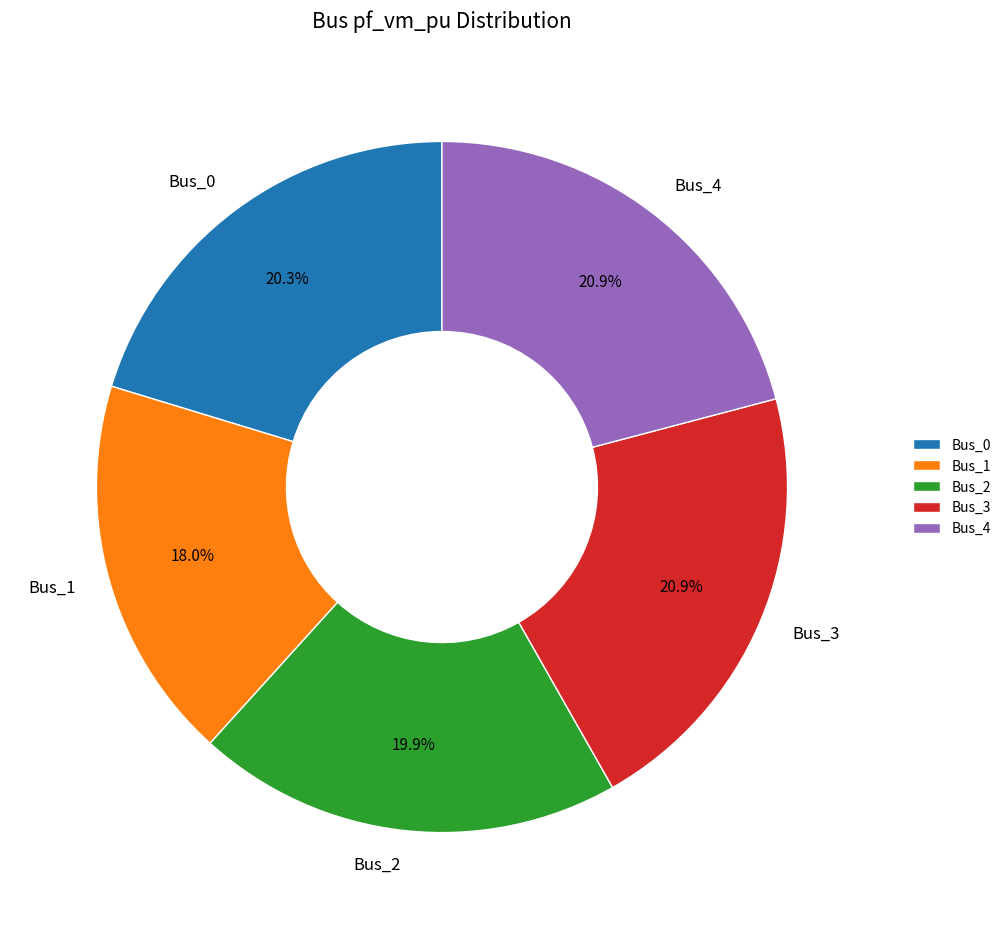

What percentage is NOT represented by Bus_4?

79.1%